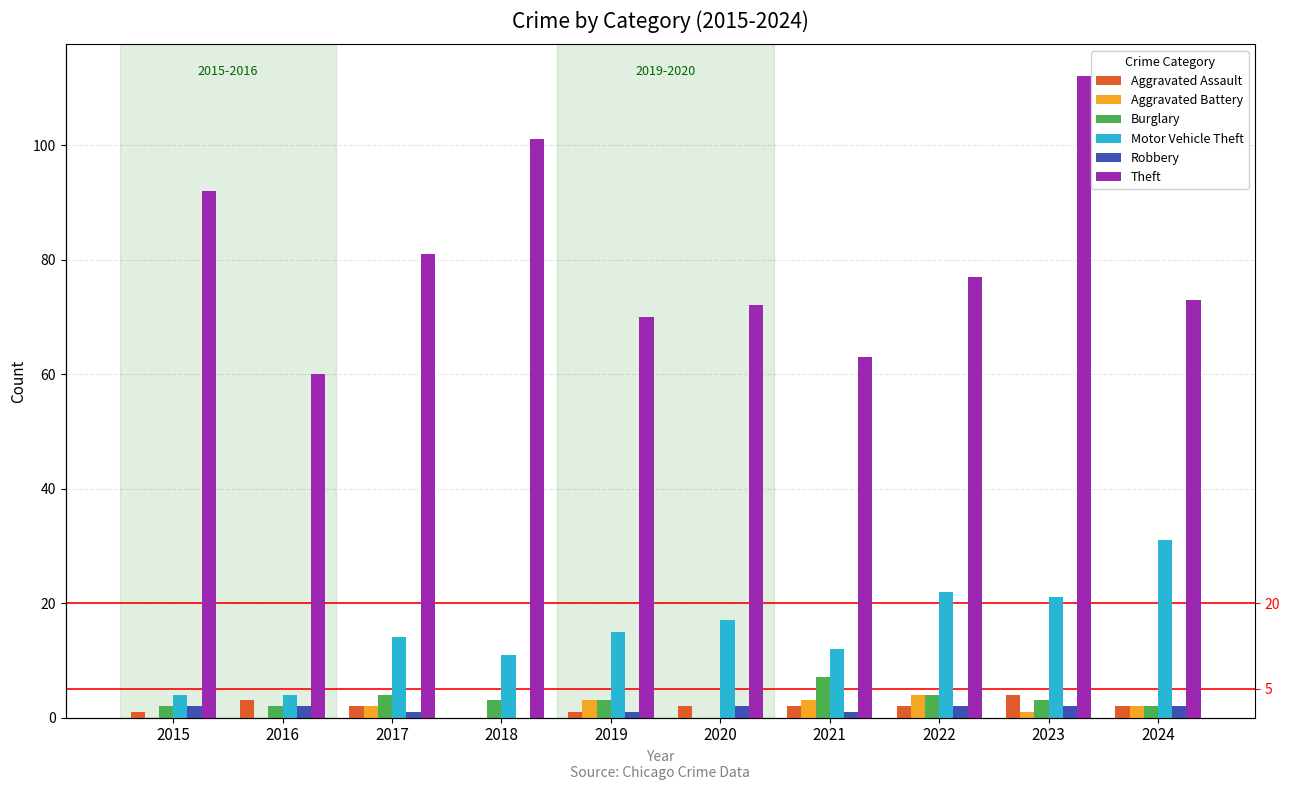

True or false: Aggravated Battery has a value of 3 at 2024.

False